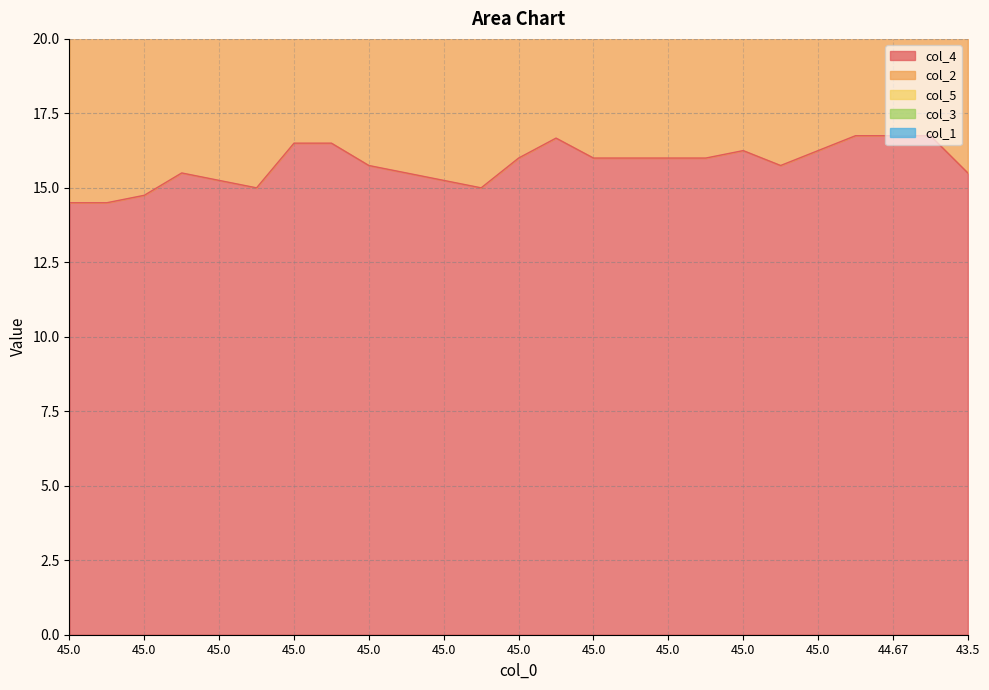

True or false: col_3 and col_1 cross at least once.

False